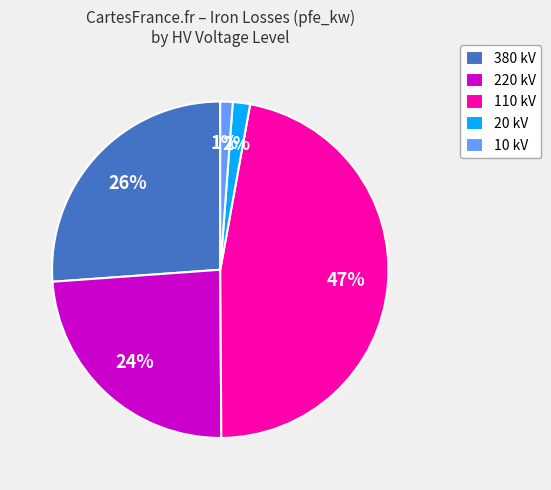

What is the largest slice in the pie chart?

110 kV